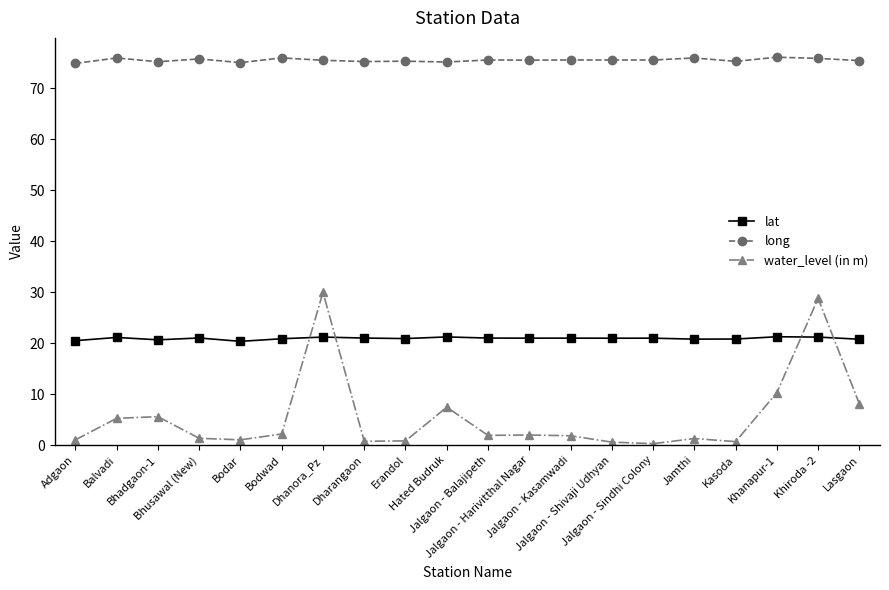

What is the maximum value shown in the chart?

76.1